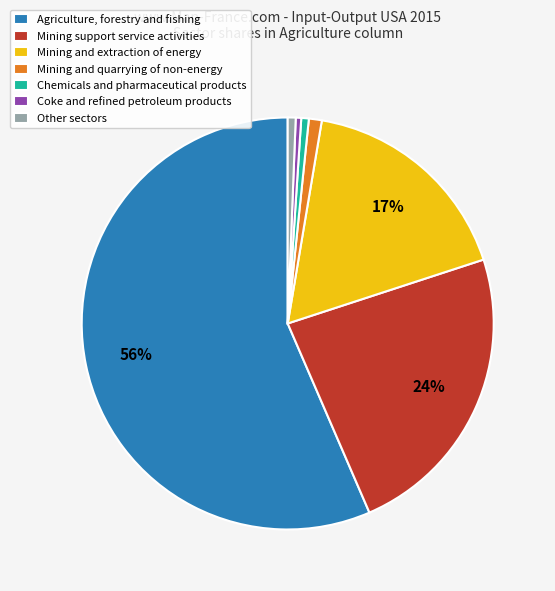

Count the number of slices in the pie.

7